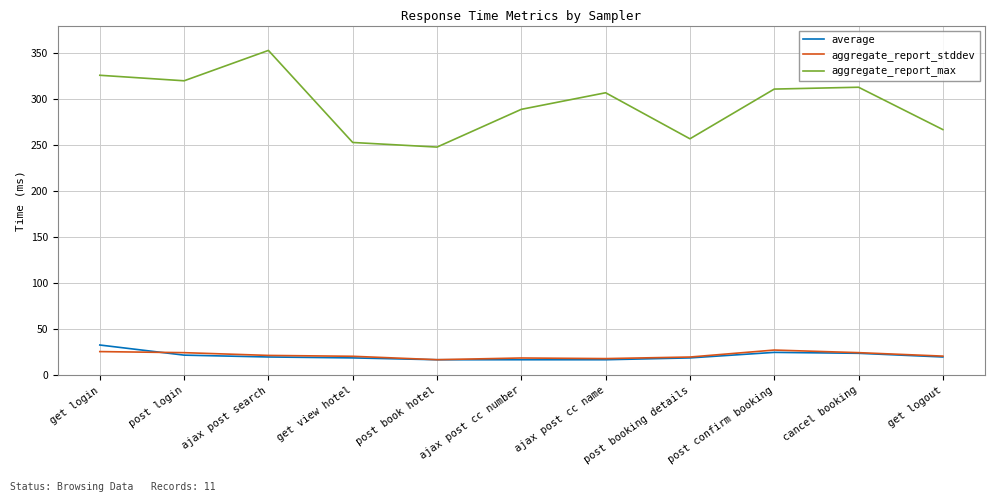

The value of aggregate_report_stddev at post book hotel is 17.1. True or false?

True